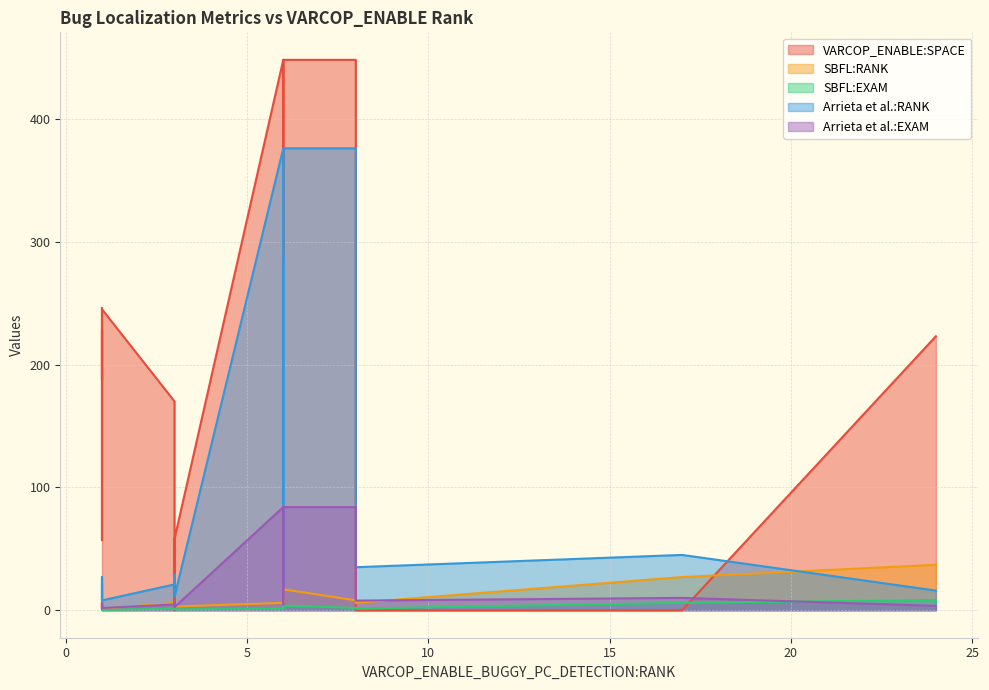

Does the chart display data point markers on the line(s)?

No